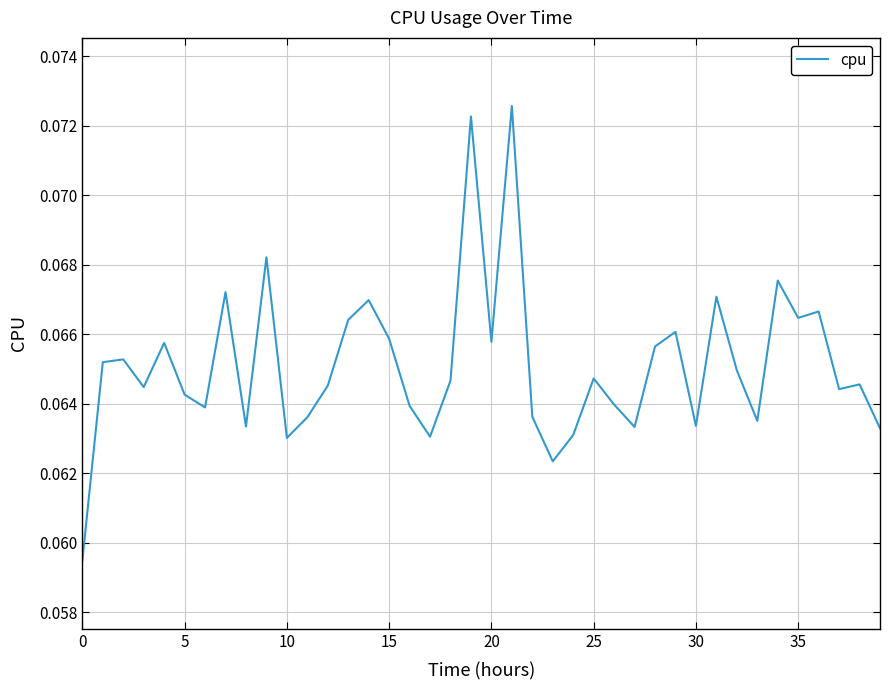

Does the chart display data point markers on the line(s)?

No